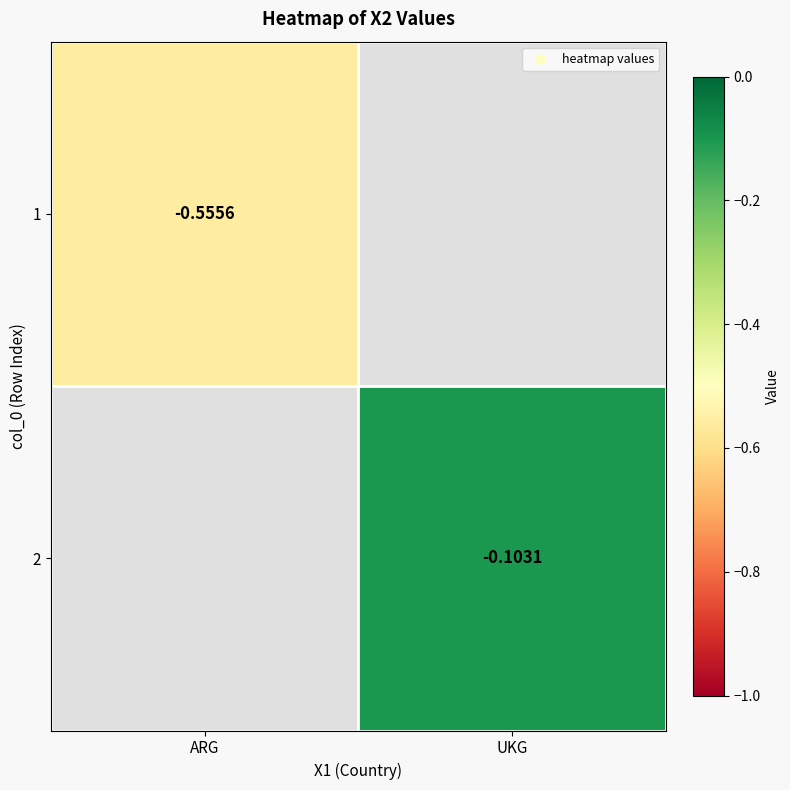

At which label does 2 reach its minimum?

ARG